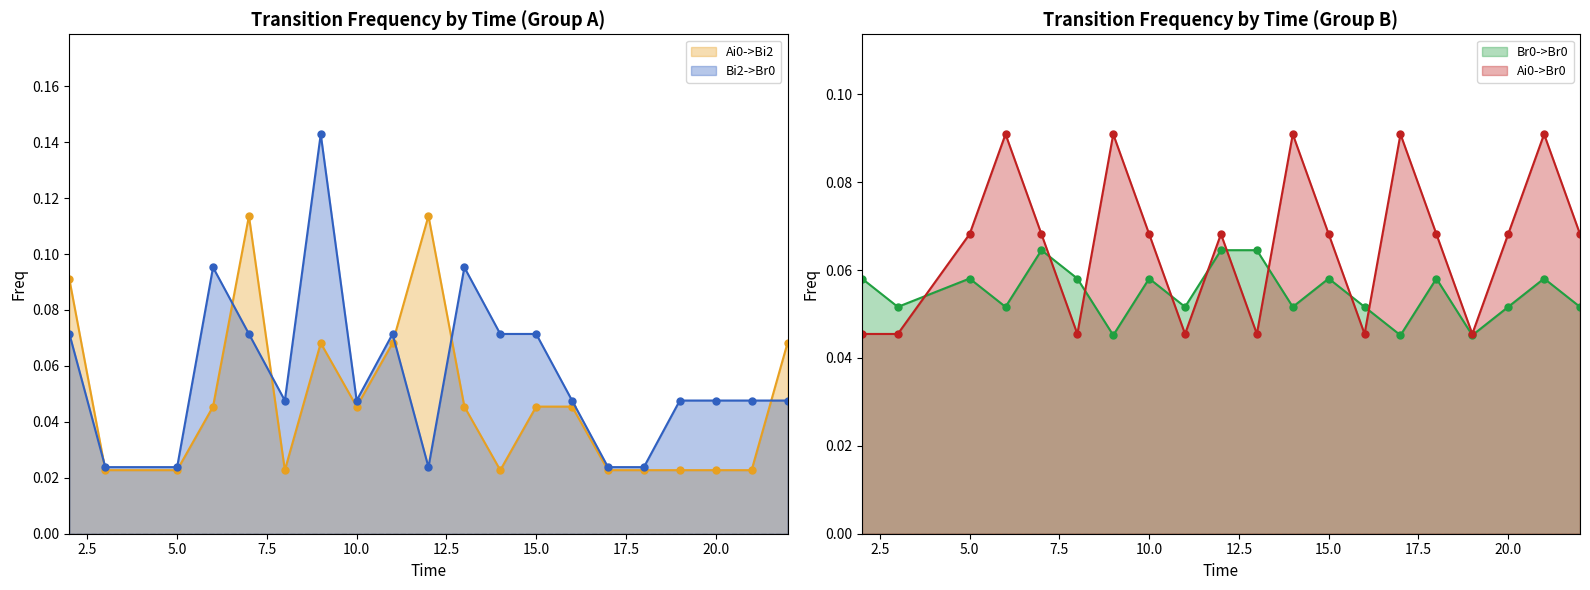

After their last crossing, which series has the higher values: Bi2->Br0 or Br0->Br0?

Br0->Br0